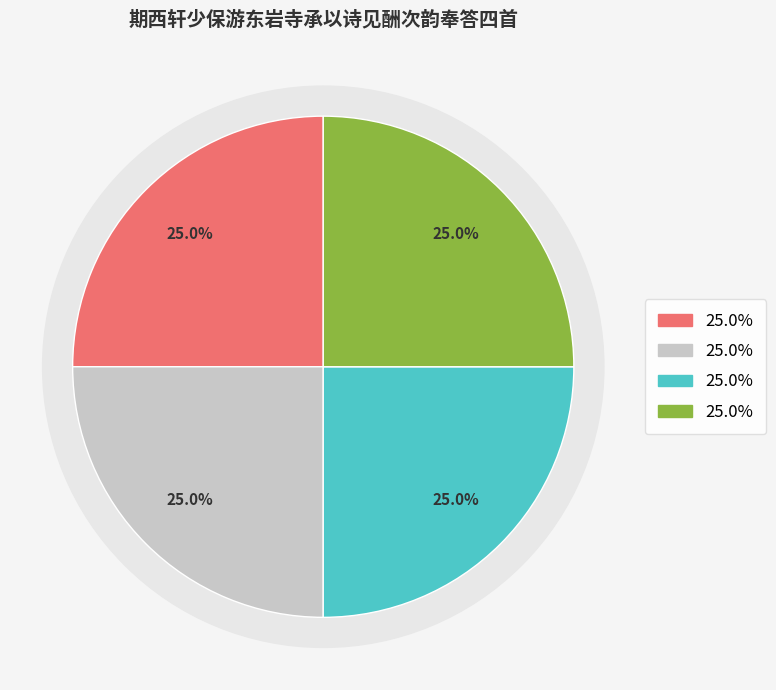

Is it true that 期西轩少保游东岩寺承以诗见酬次韵奉答四首 其四 is 34% of the pie?

False